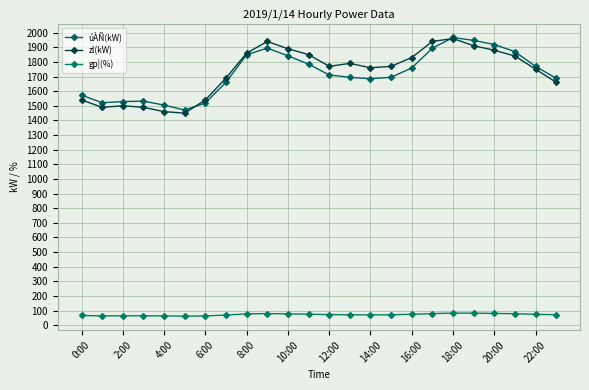

How many series are shown in this chart?

3